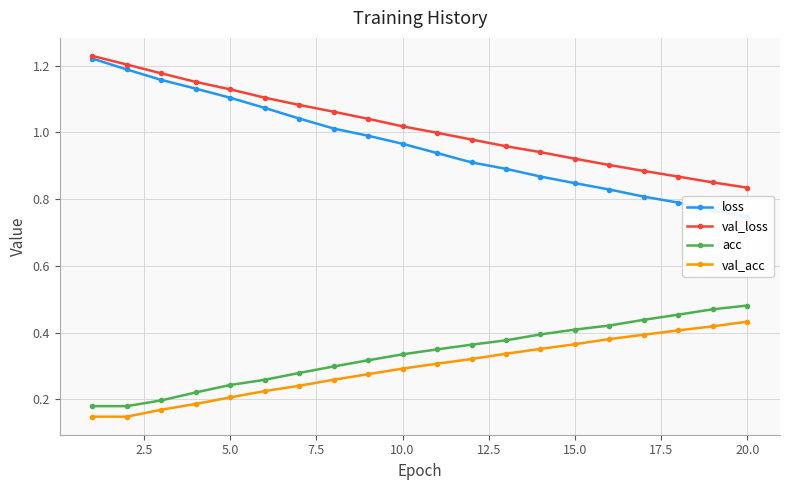

What is the sum of all val_acc values?

5.9